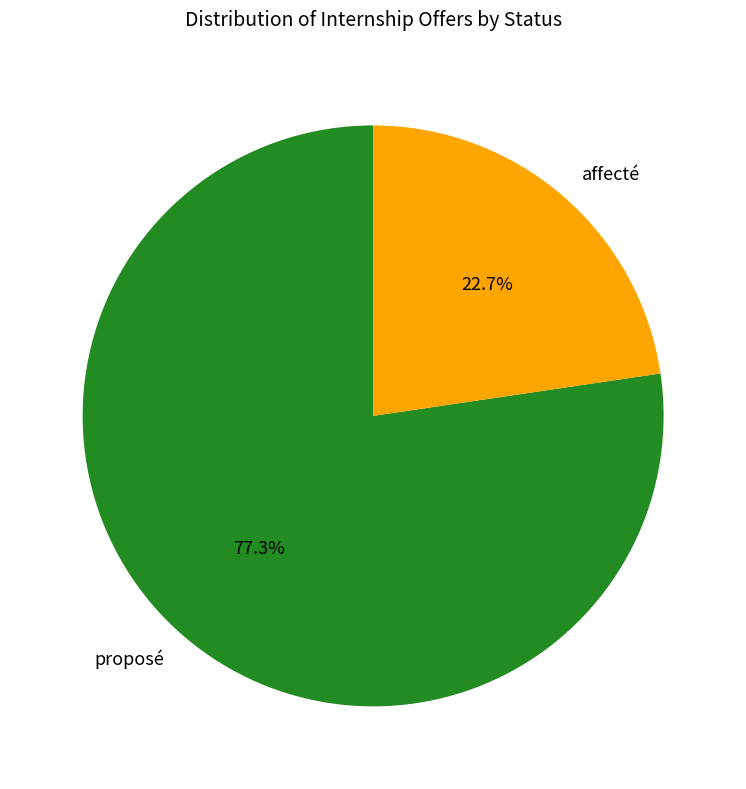

To the nearest percent, what is the difference between the largest and smallest slice percentages?

55%